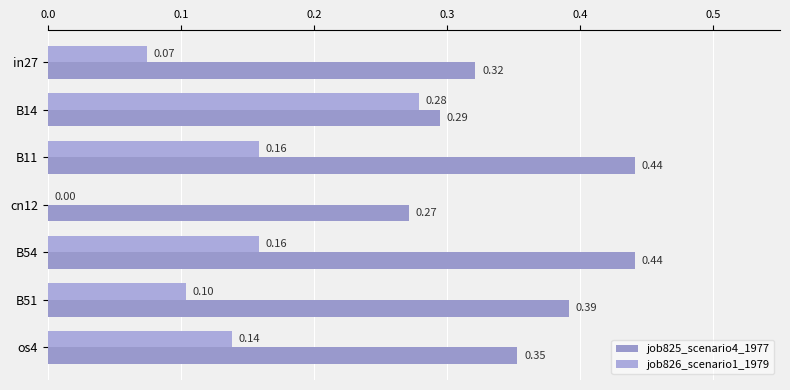

How many series are shown in this chart?

2